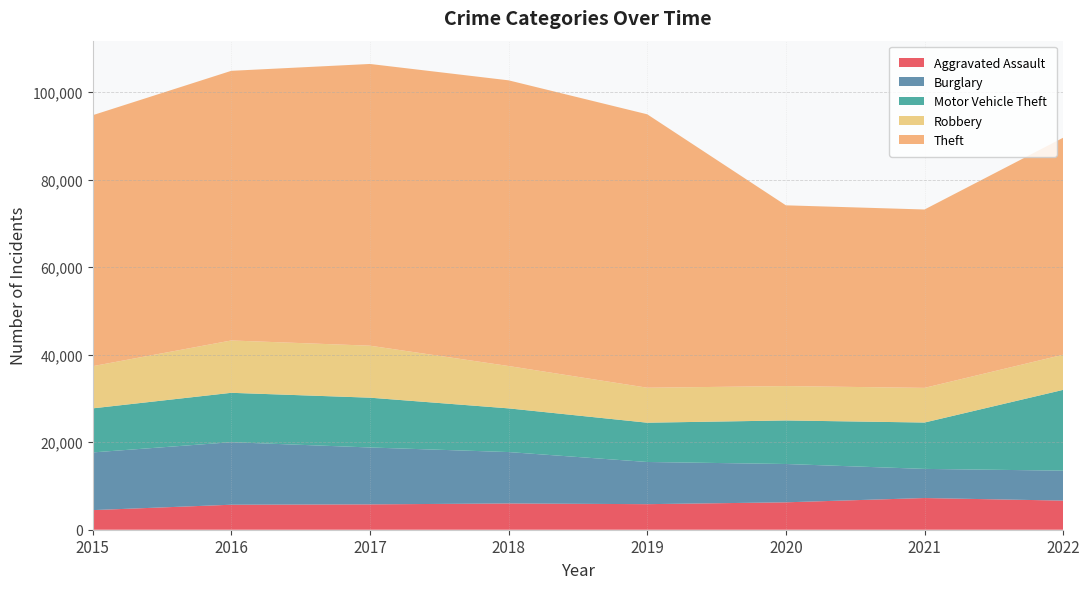

Reading left to right, extract all data points from this chart.

Aggravated Assault: 4480	5712	5793	6001	5840	6263	7242	6655
Burglary: 13184	14289	13001	11746	9639	8755	6658	6842
Motor Vehicle Theft: 10068	11286	11380	9983	8977	9952	10595	18463
Robbery: 9638	11960	11880	9679	7994	7856	7920	8028
Theft: 57350	61618	64380	65283	62480	41304	40762	49594